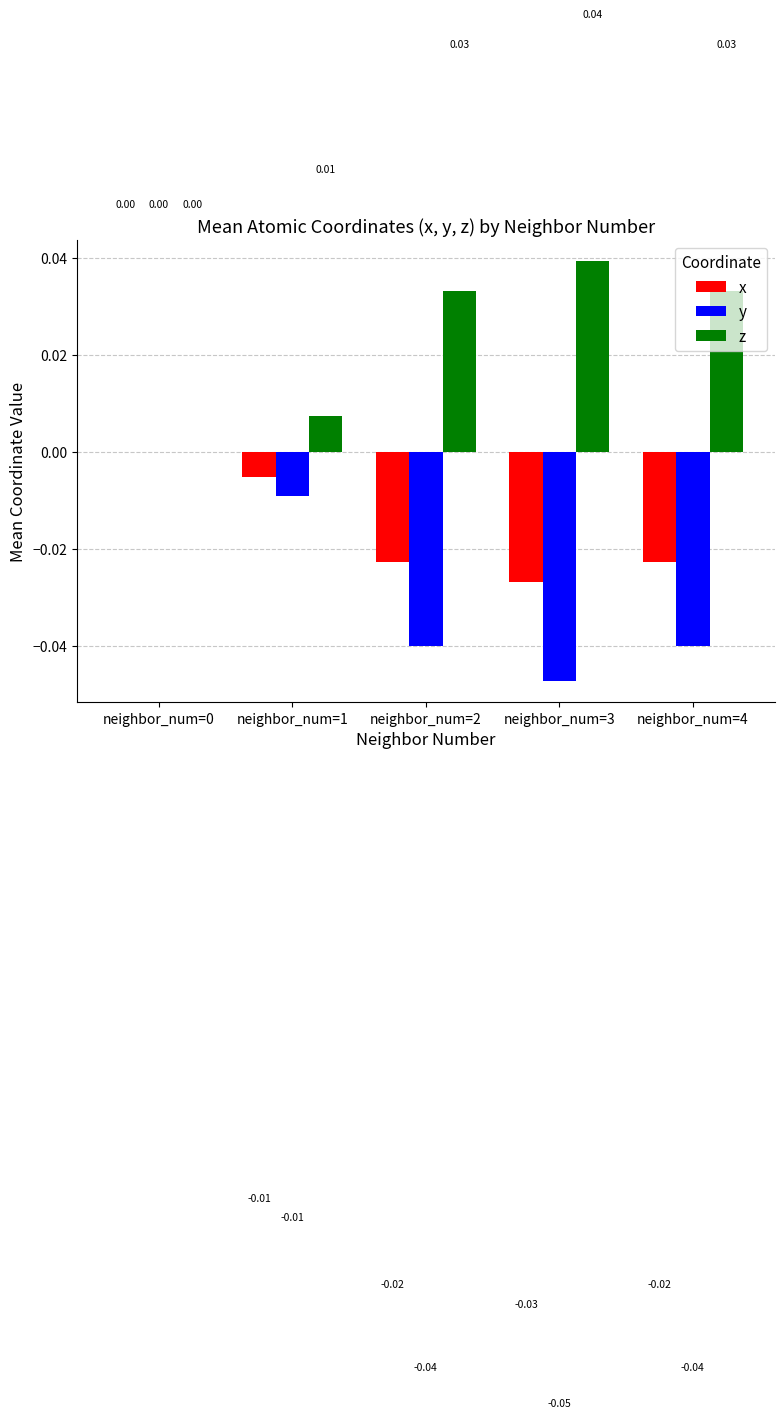

Which series has the largest total across all categories?

z